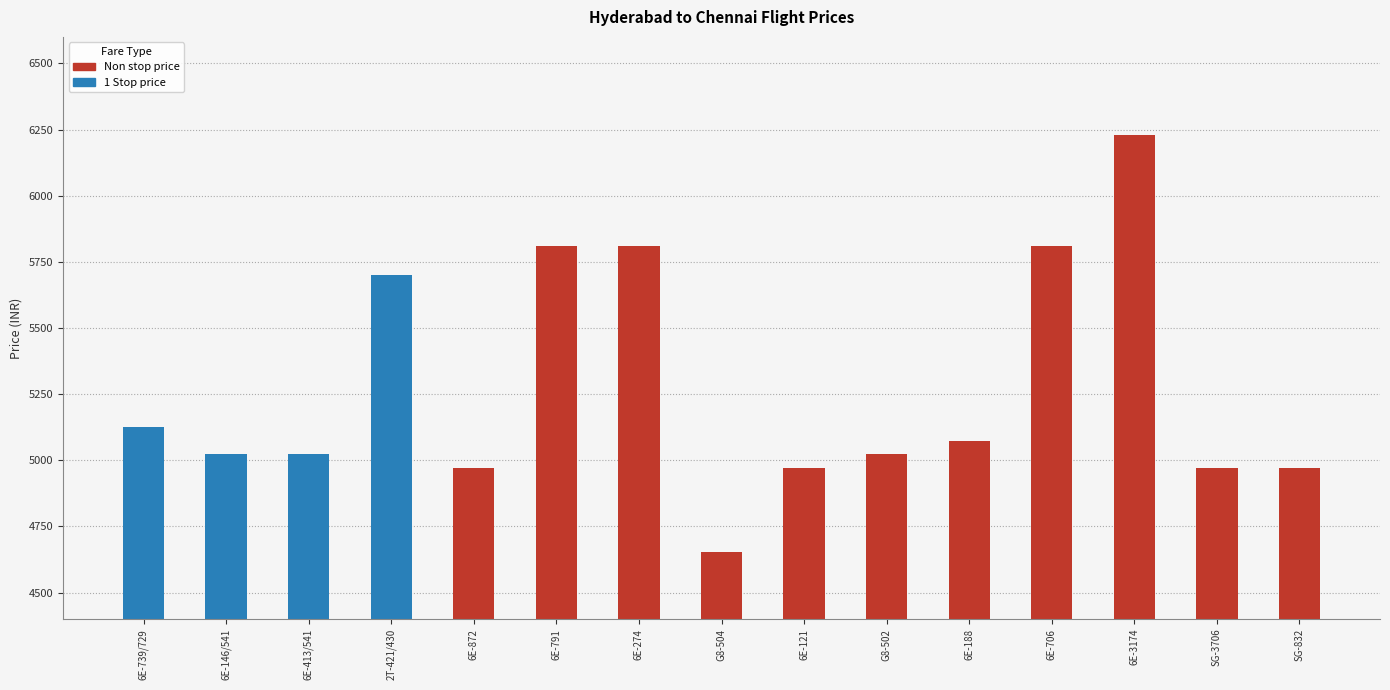

What is the label of the 2nd bar from the right?

SG-3706